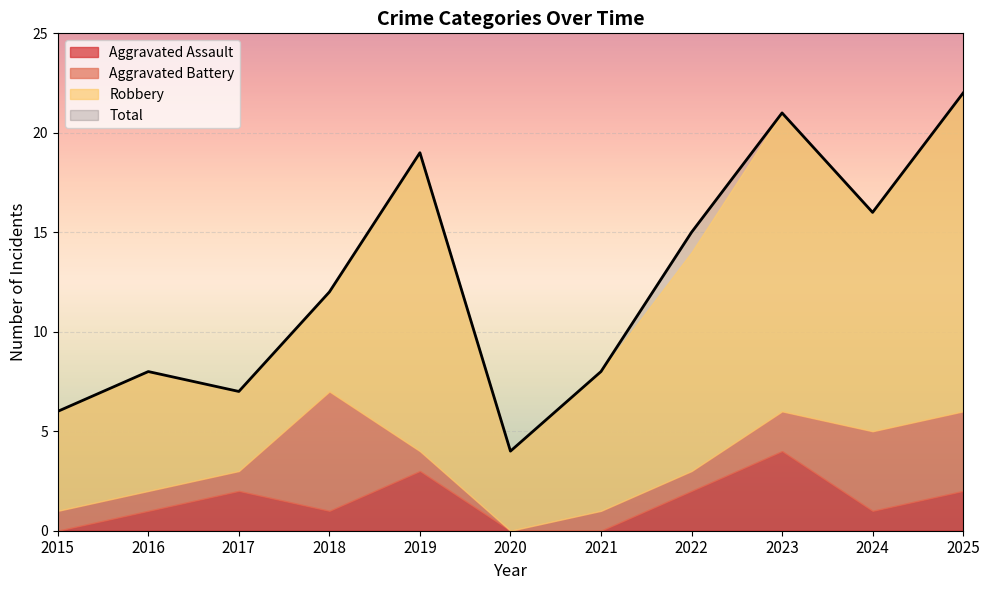

Where is the first local minimum for Aggravated Assault?

2018